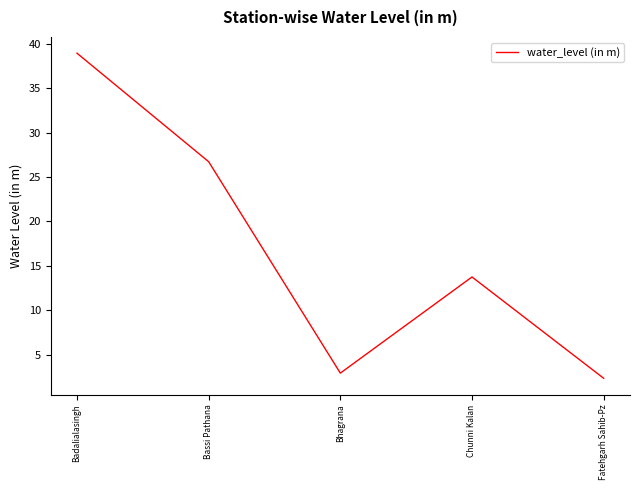

Is it true that the value at Chunni Kalan is 23.3?

False